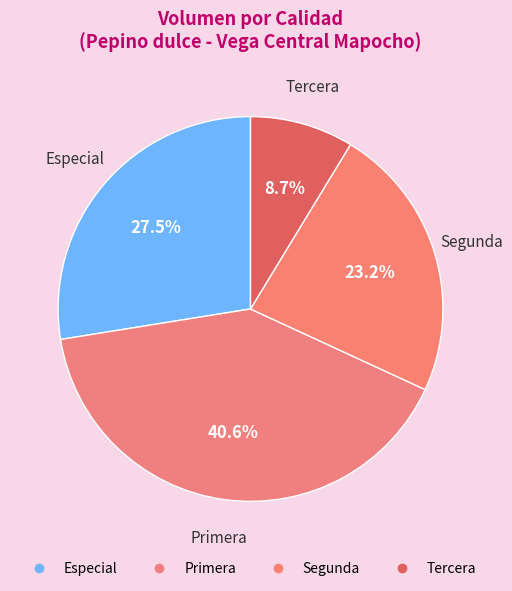

Count the number of slices in the pie.

4